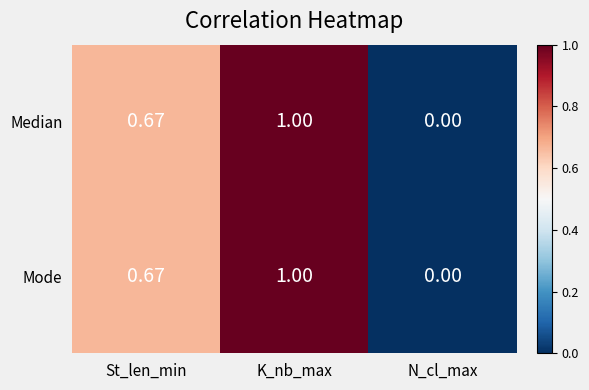

Which category has the lowest value across all series?

N_cl_max